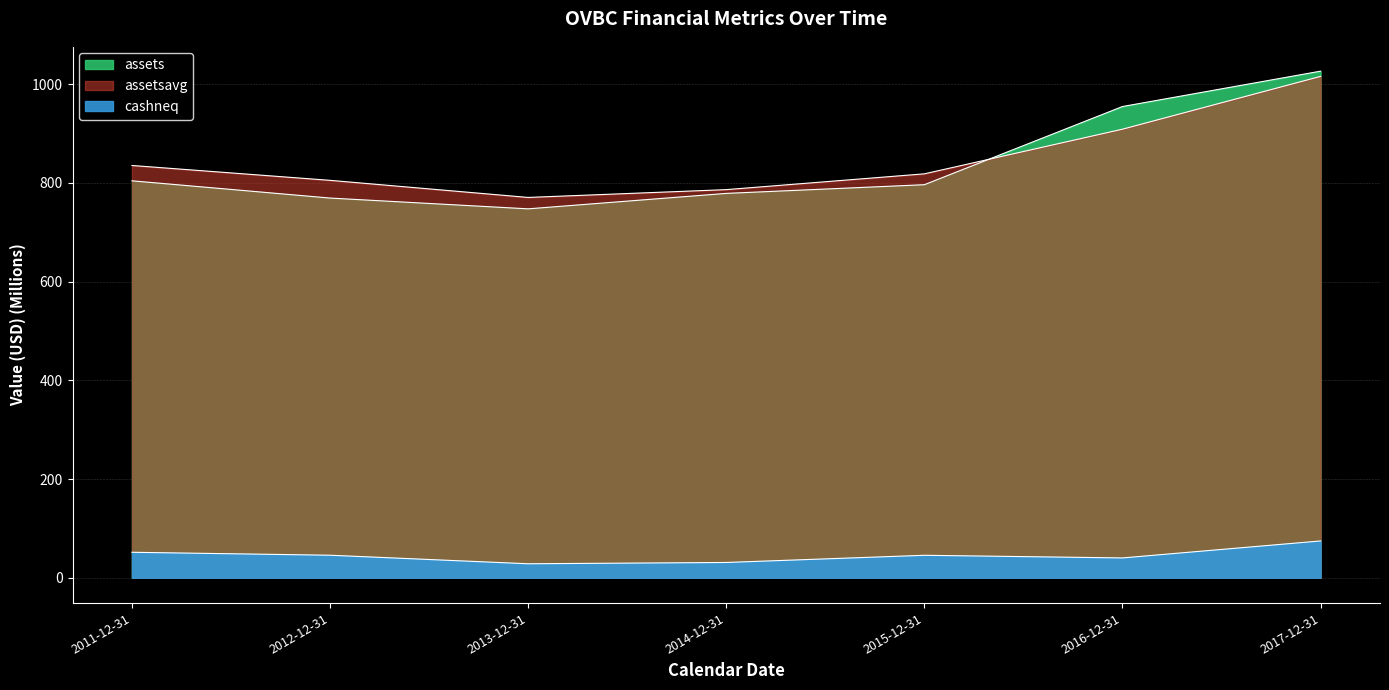

Does the chart display data point markers on the line(s)?

No